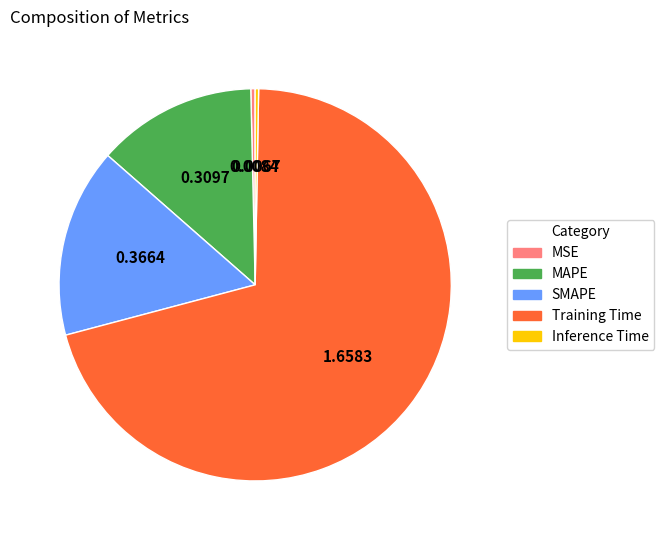

The MAPE slice represents 2% of the pie. True or false?

False